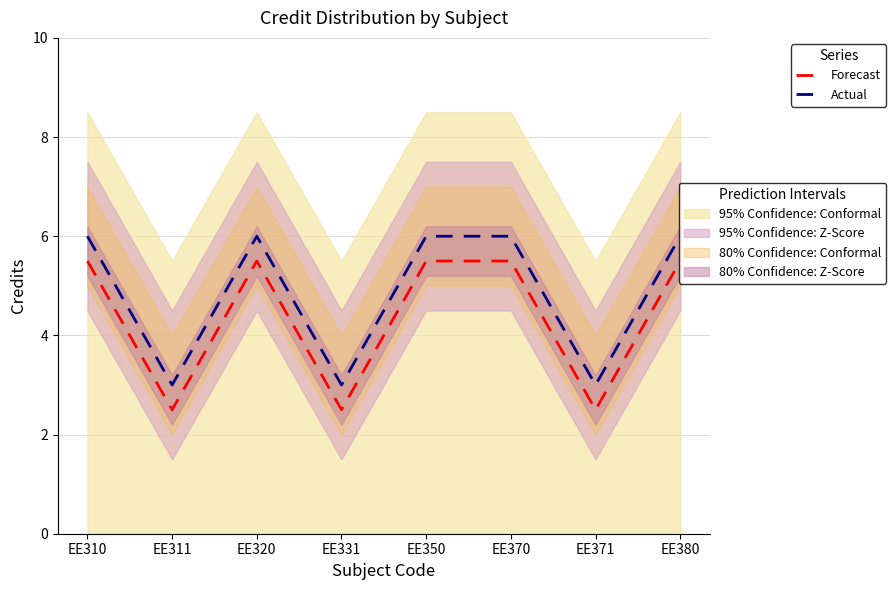

Reading left to right, extract all data points from this chart.

Forecast: 5.5	2.5	5.5	2.5	5.5	5.5	2.5	5.5
Actual: 6.0	3.0	6.0	3.0	6.0	6.0	3.0	6.0